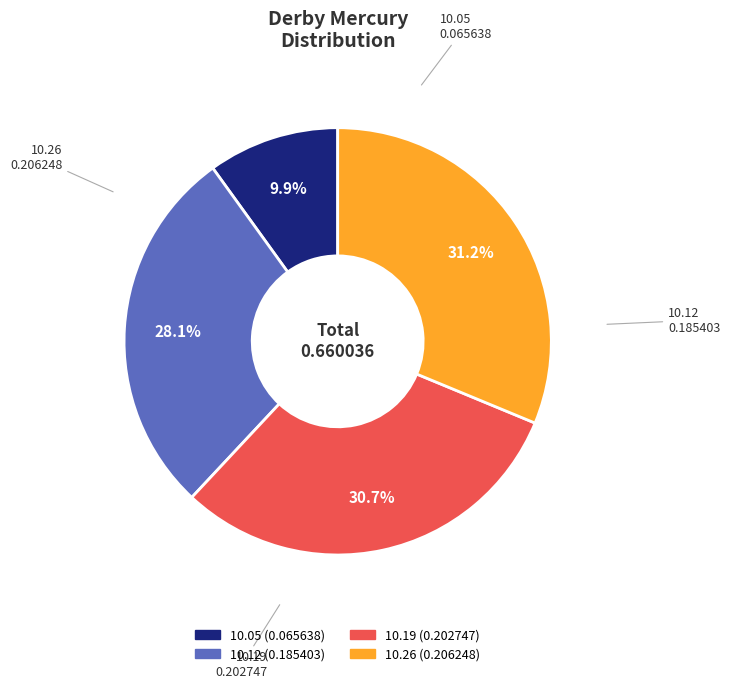

Is there any slice that represents more than half of the pie?

No